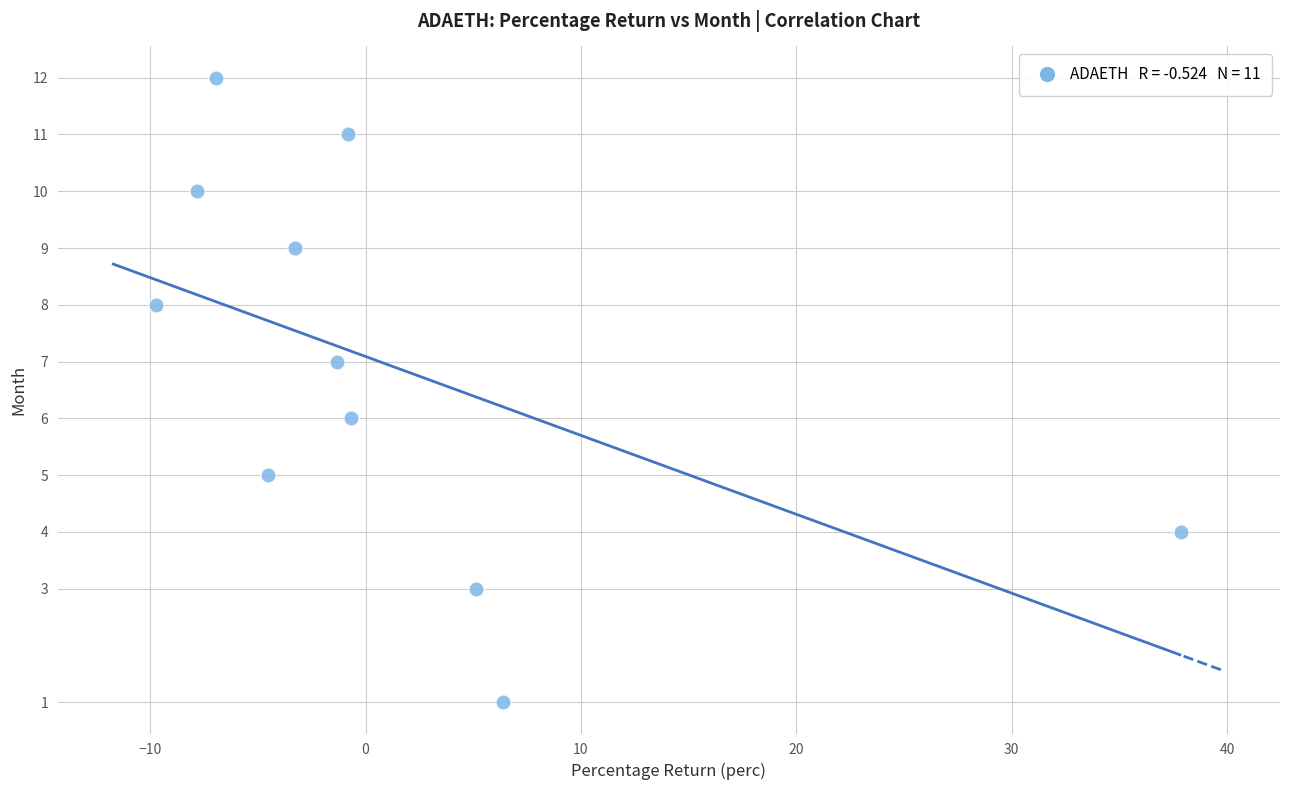

What is the average Y value?

7